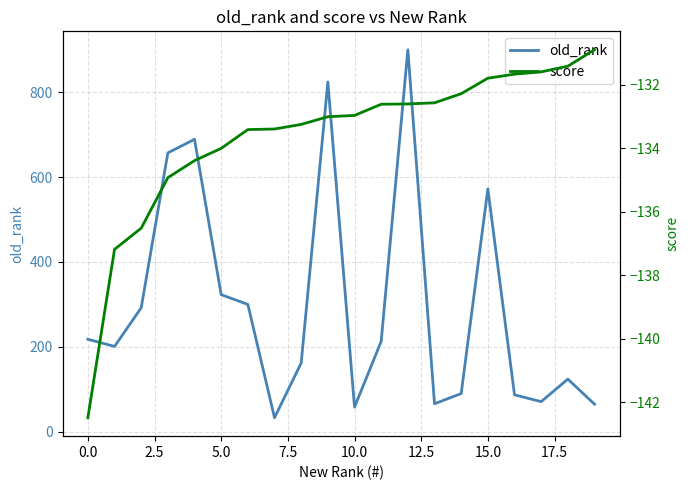

Does the chart display data point markers on the line(s)?

No